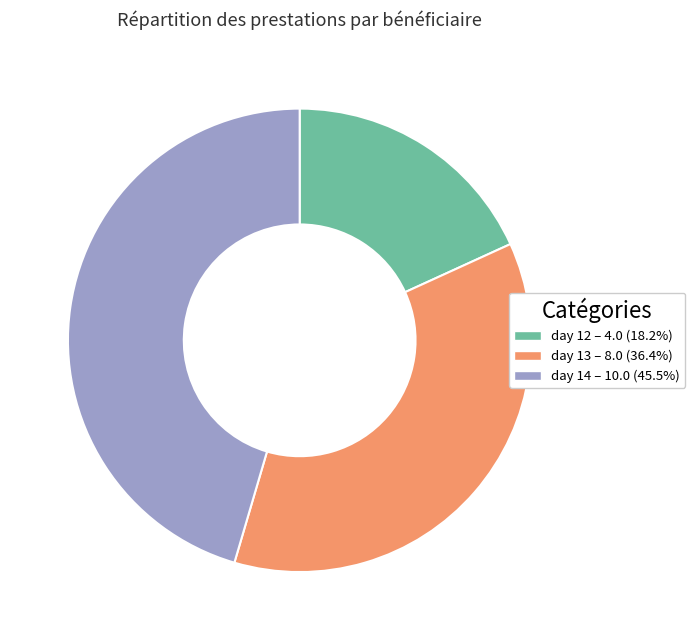

Does day 14 represent more than half of the total?

No